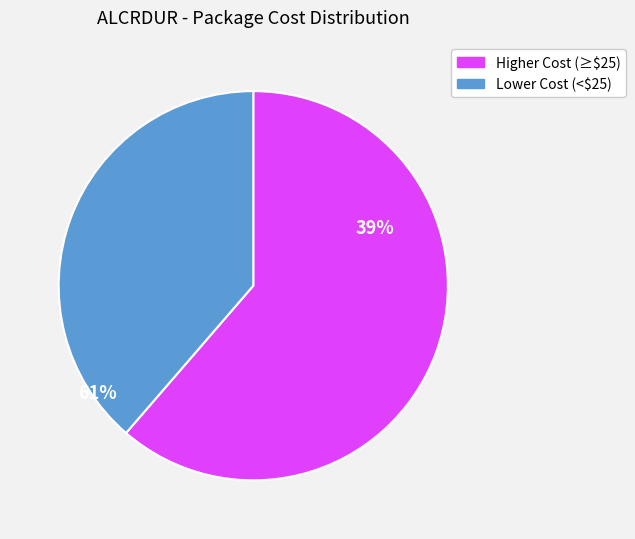

Is there any slice that represents more than half of the pie?

Yes